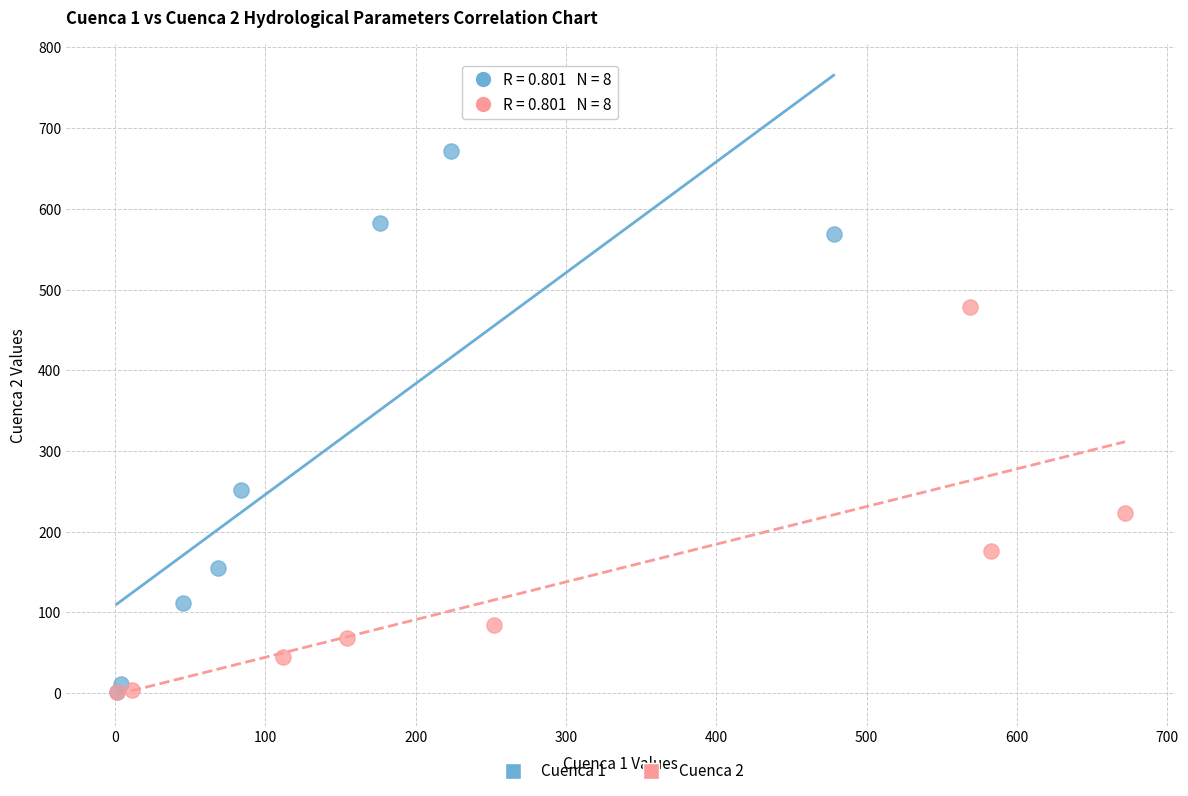

Which series has the widest spread of Y values?

Cuenca 1